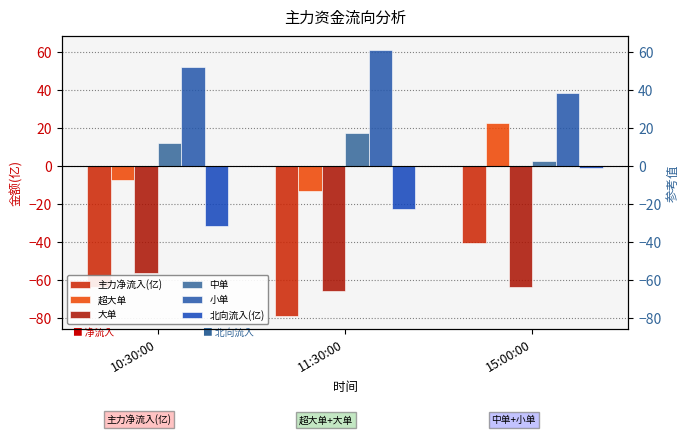

What value does the 超大单 series have at 15:00:00?

22.8